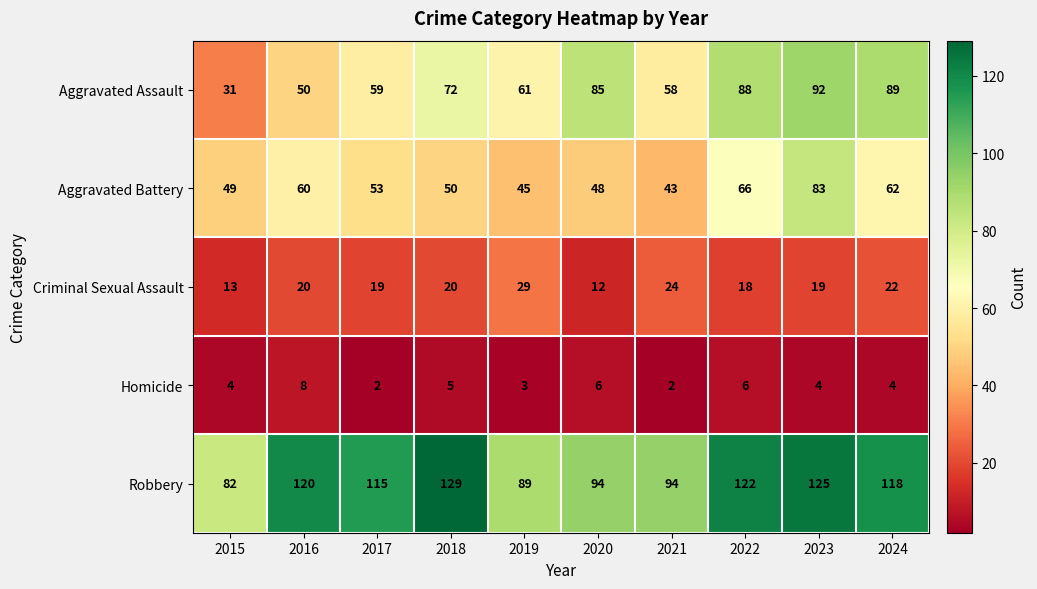

At which label is Aggravated Battery closest to 63?

2024